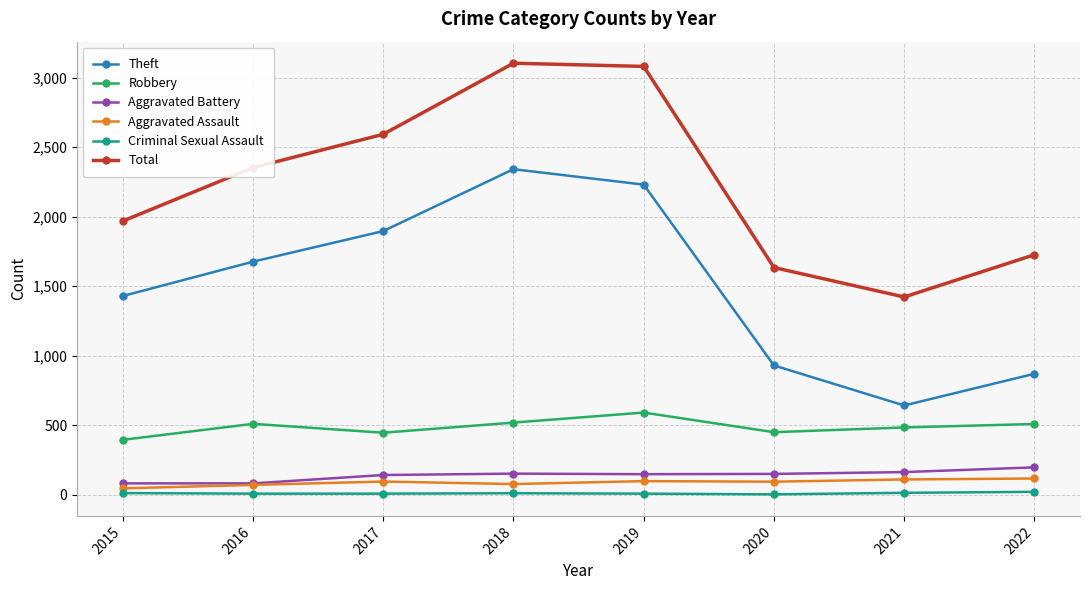

Which series has the largest range (max minus min)?

Theft